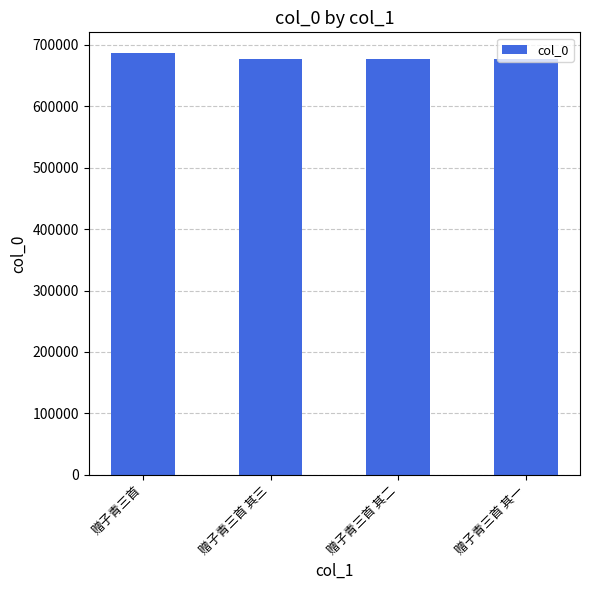

At which category does the chart reach its peak across all series?

赠子青三首